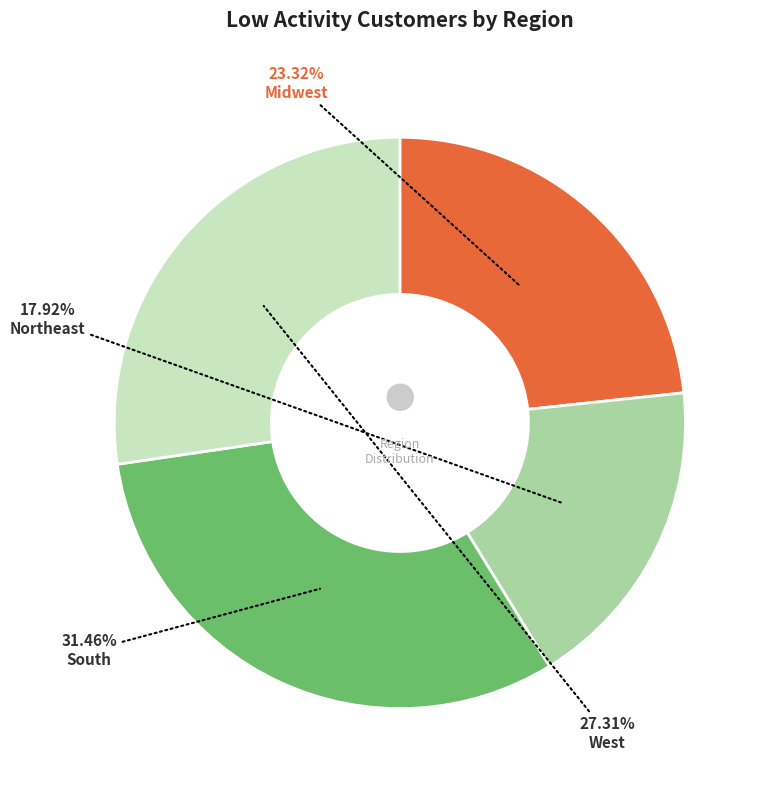

What is the ratio of the value at South to the value at West?

1.2